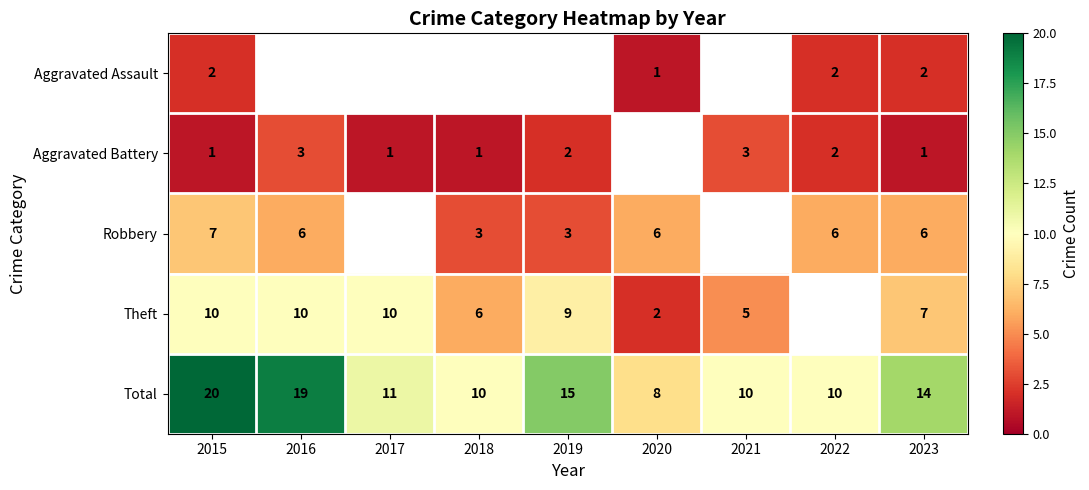

What is the difference between the highest and lowest values at 2023?

13